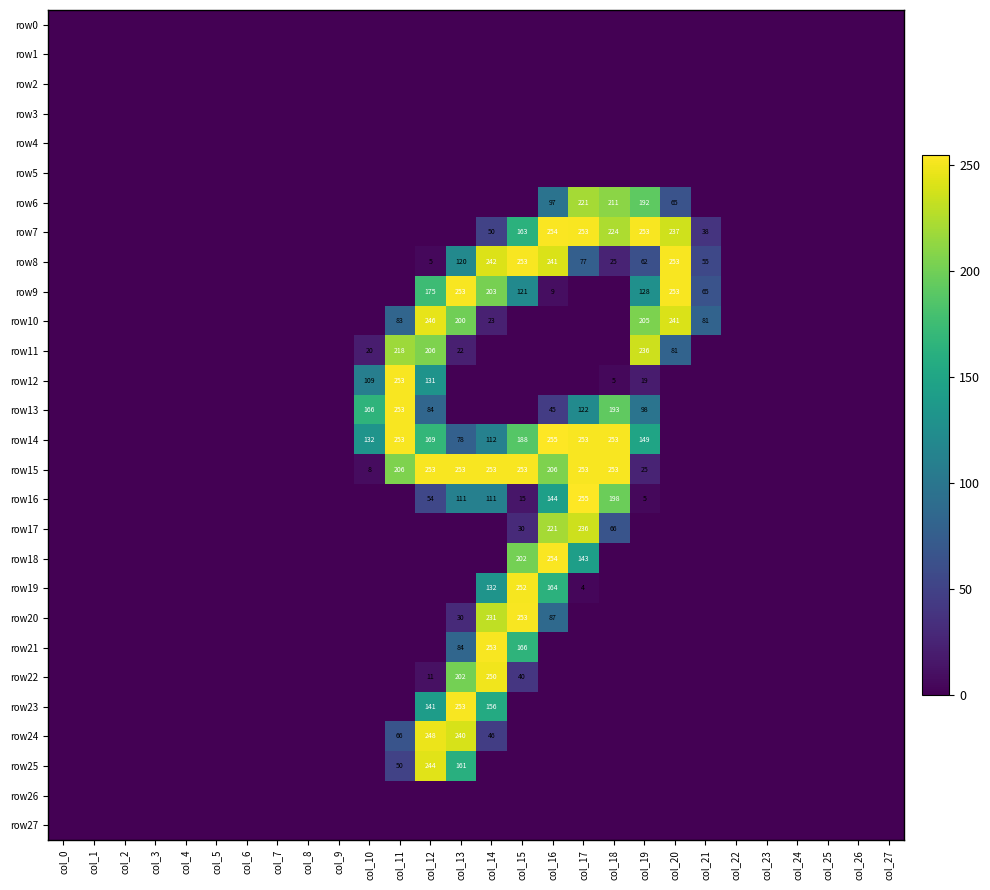

Count the number of data series in this chart.

28